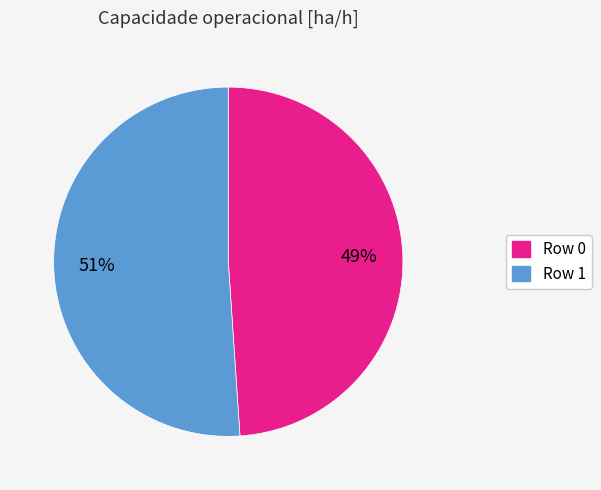

Approximately how many times larger is the value at Row 1 compared to Row 0?

1.0